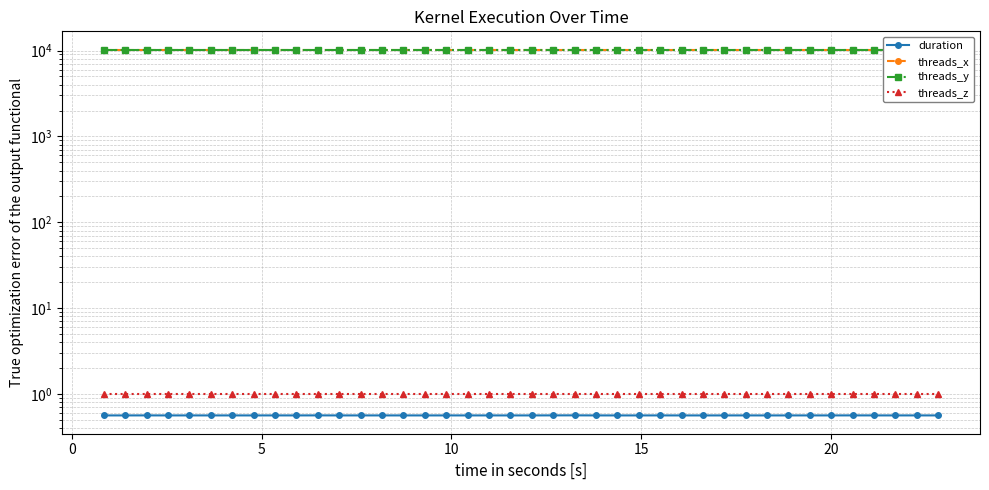

What is the greatest value displayed?

10240.0